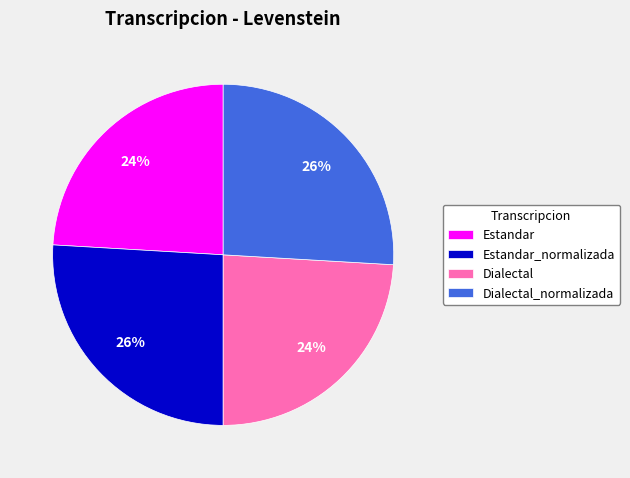

Is there a majority slice in this chart?

No